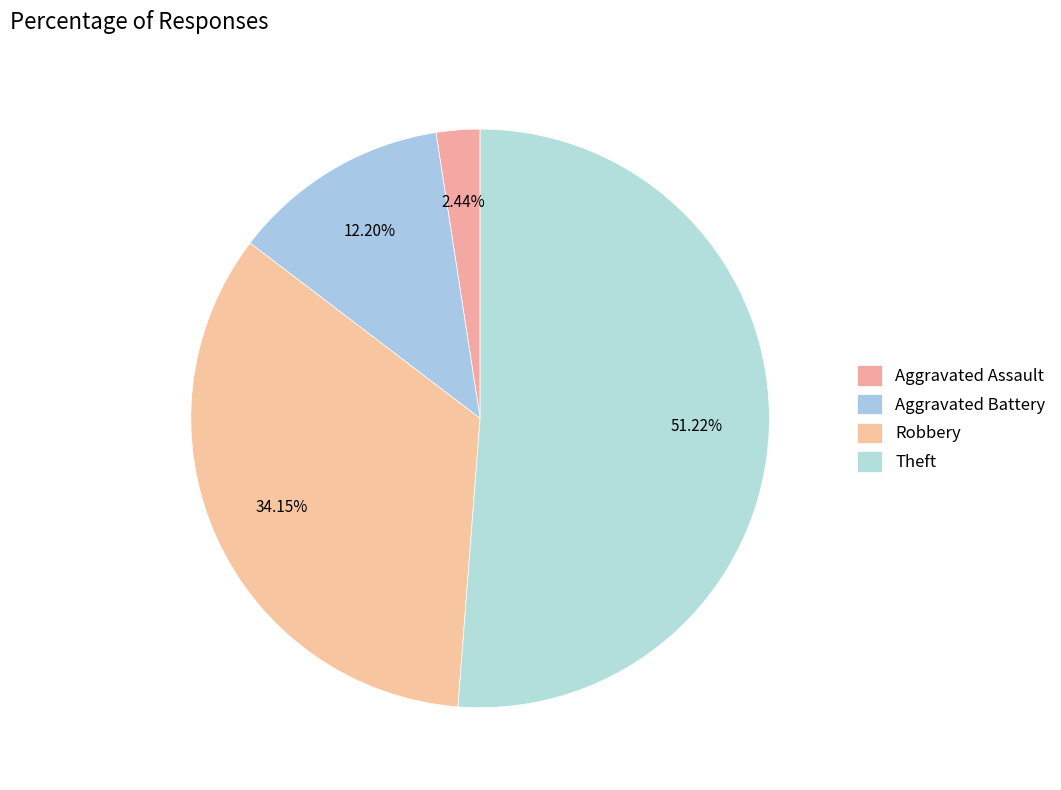

How many segments does this pie chart have?

4